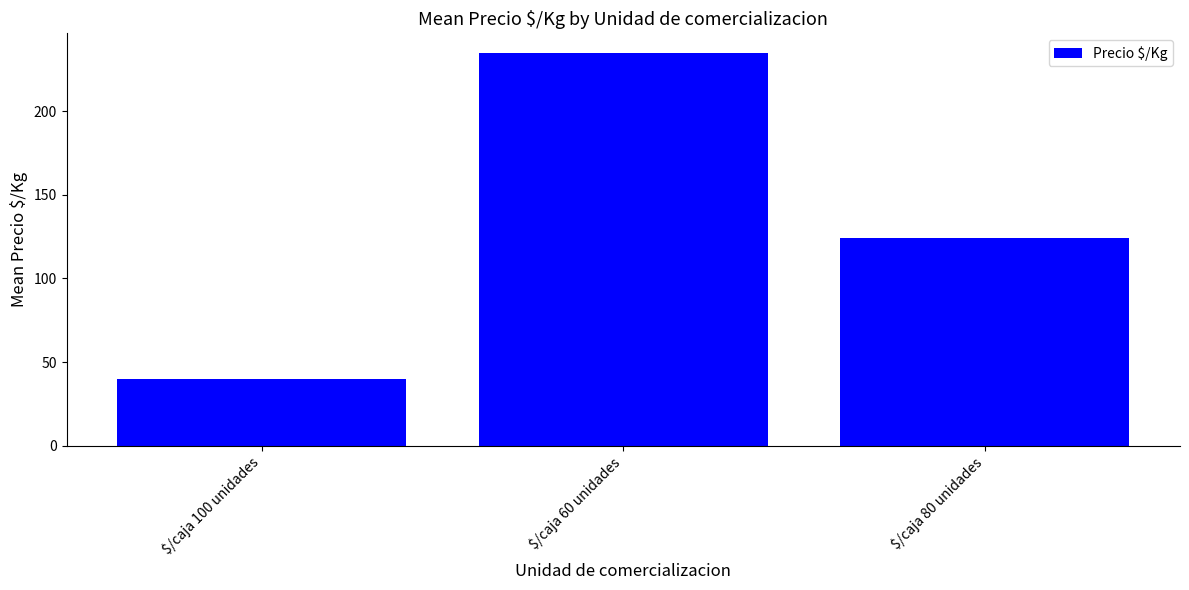

What is the minimum value shown in the chart?

40.0